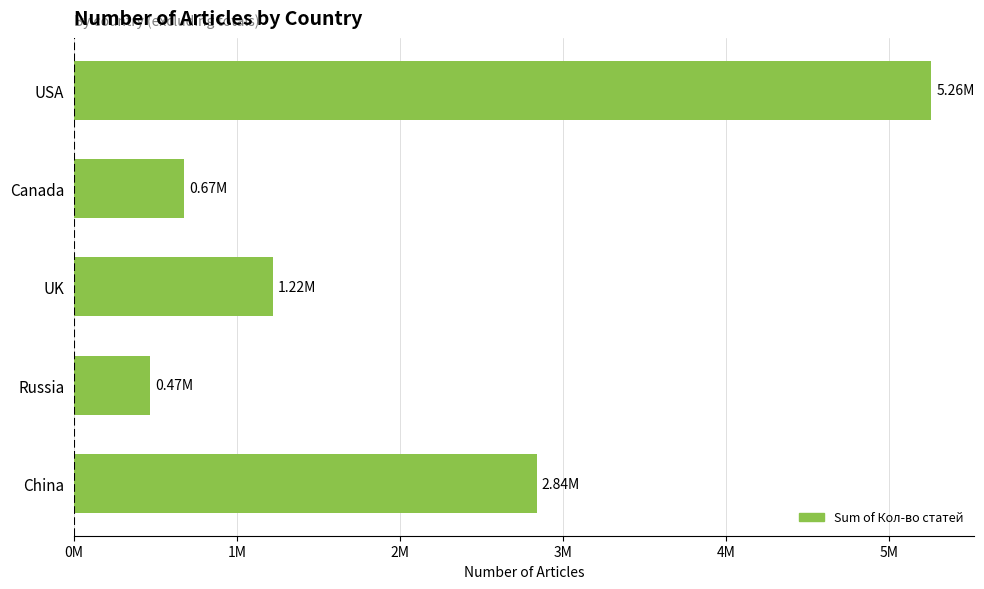

At which label is the value closest to 2863194?

China